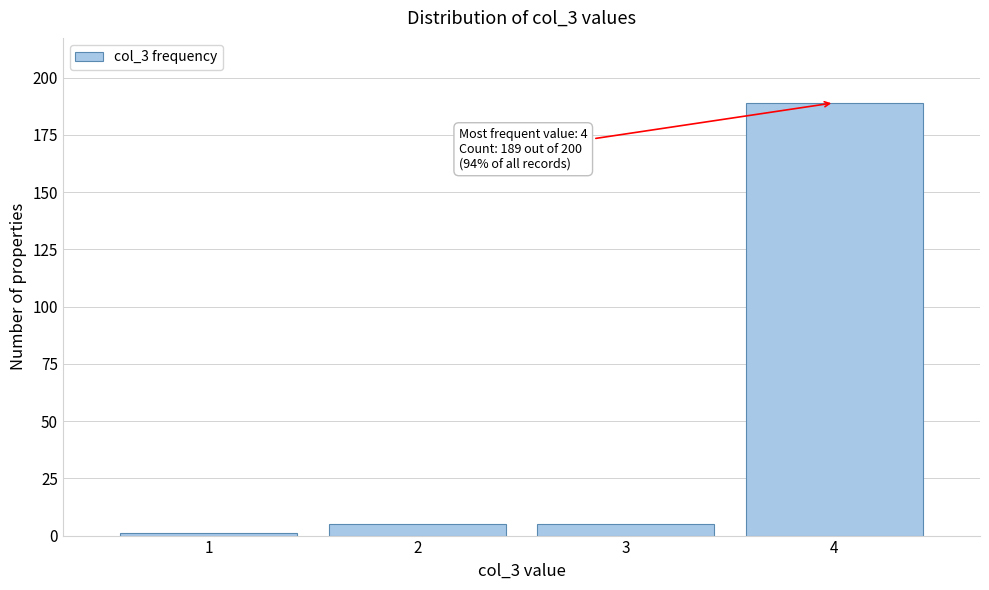

Reading left to right, transcribe all the data shown in this chart.

1=1	2=5	3=5	4=189